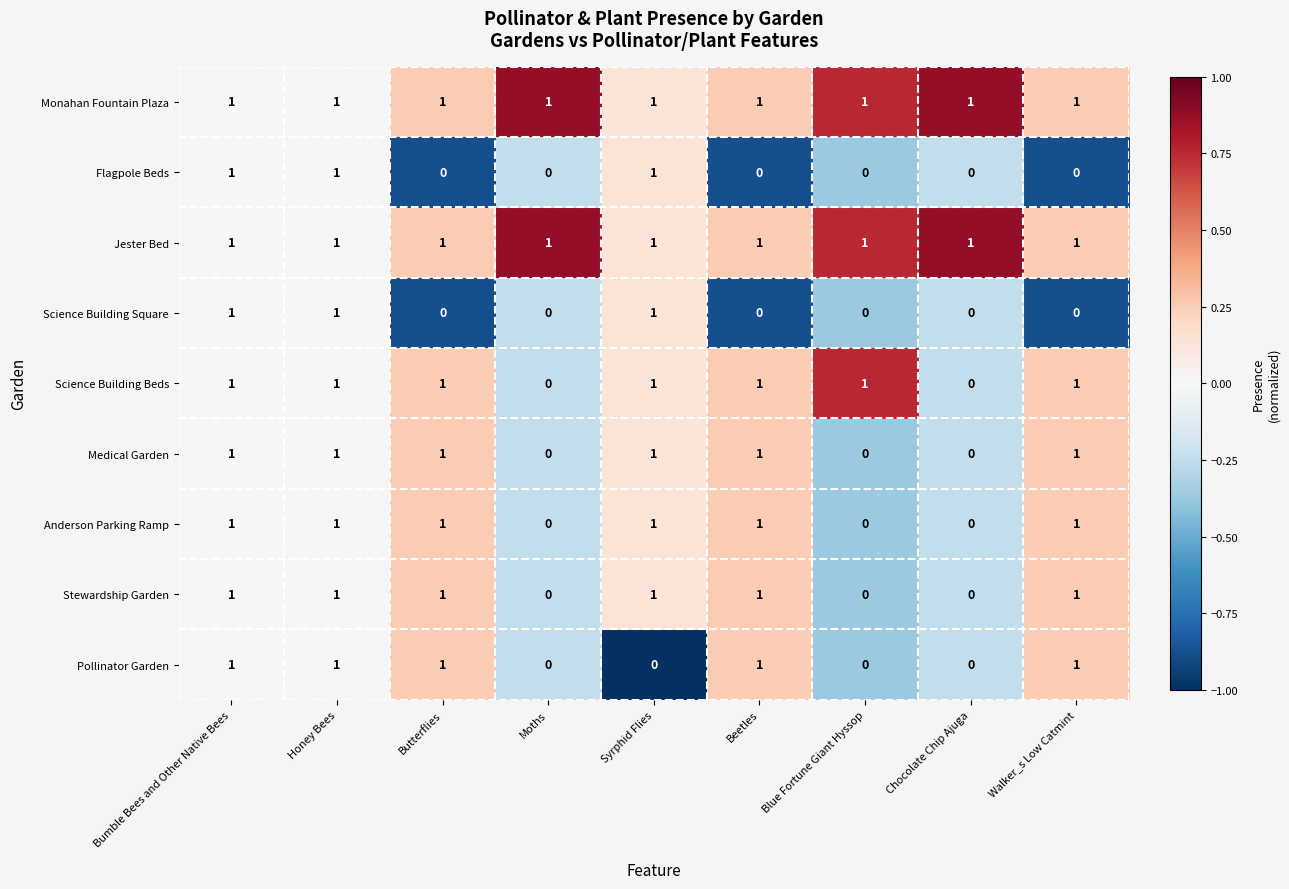

What is the total value across all series at Syrphid Flies?

8